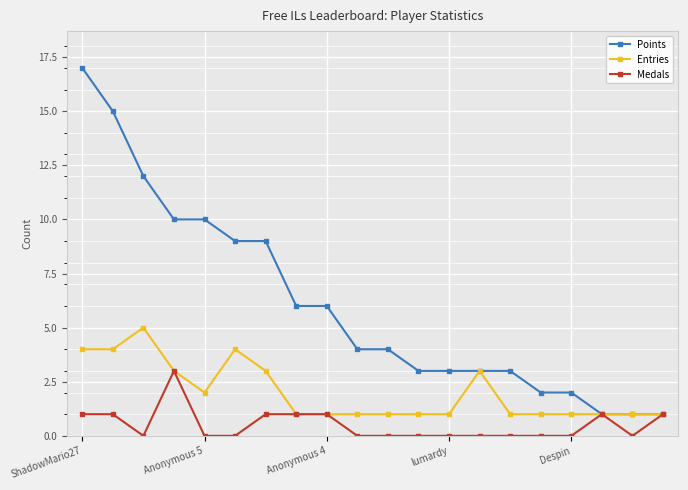

Reading left to right, what are all the values shown in this chart?

Points: 17	15	12	10	10	9	9	6	6	4	4	3	3	3	3	2	2	1	1	1
Entries: 4	4	5	3	2	4	3	1	1	1	1	1	1	3	1	1	1	1	1	1
Medals: 1	1	0	3	0	0	1	1	1	0	0	0	0	0	0	0	0	1	0	1